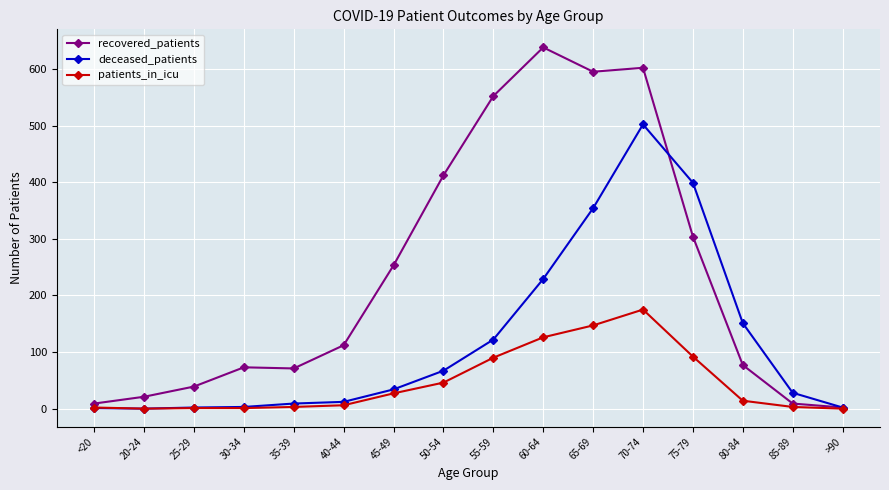

What is the label of the 12th point from the right?

35-39